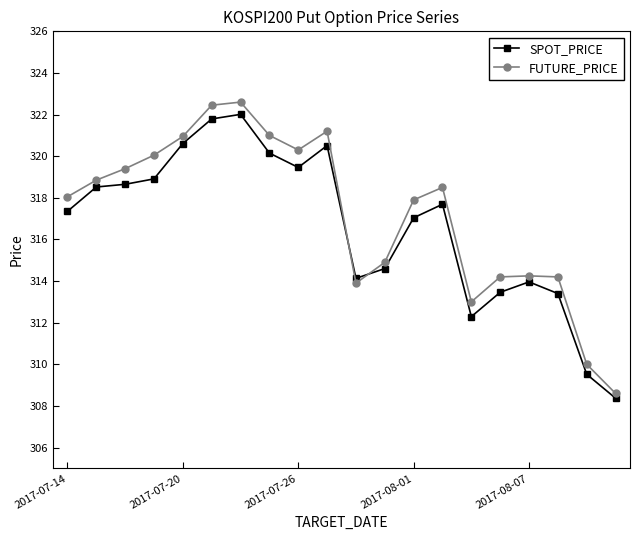

What is the value of the SPOT_PRICE point at the 4th from the left?

318.9